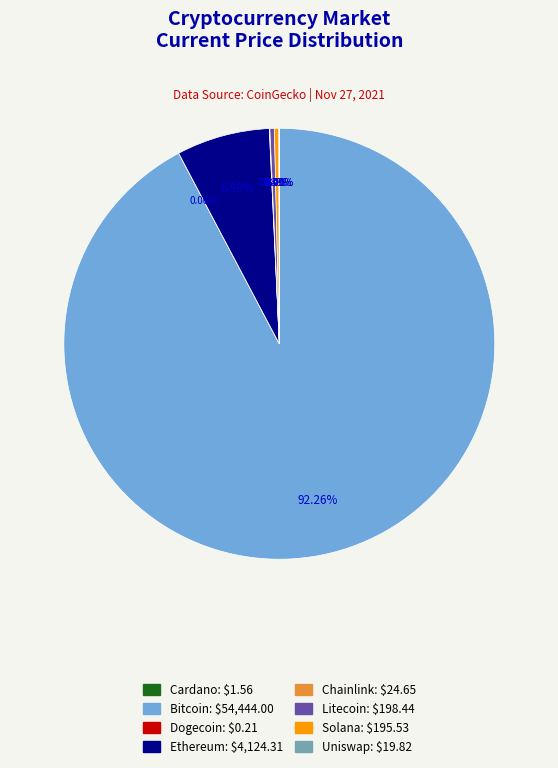

What is the largest slice in the pie chart?

Bitcoin